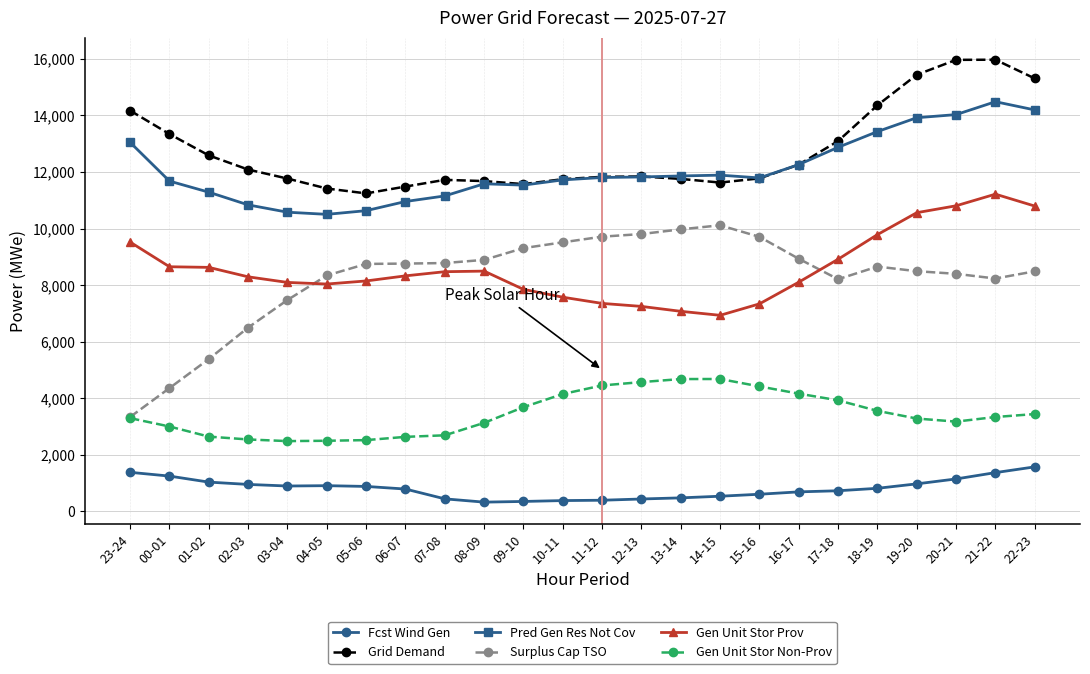

Rank the series at 14-15 from highest to lowest value.

Pred Gen Res Not Cov, Grid Demand, Surplus Cap TSO, Gen Unit Stor Prov, Gen Unit Stor Non-Prov, Fcst Wind Gen